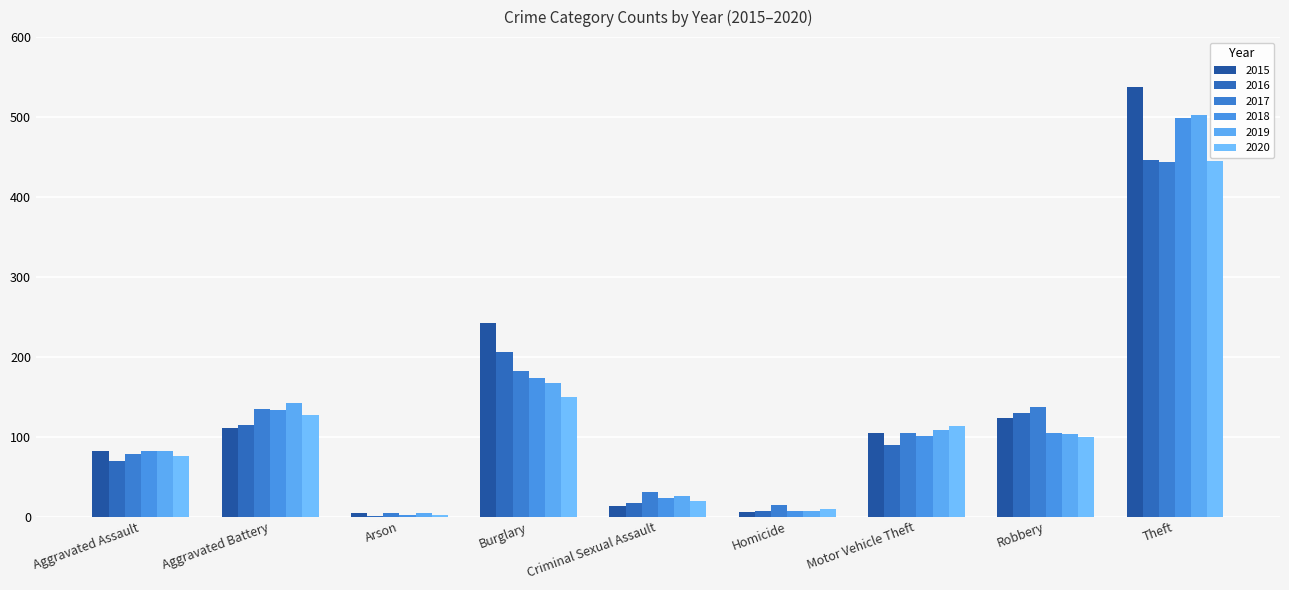

True or false: 2020 has a value of 127 at Aggravated Battery.

True